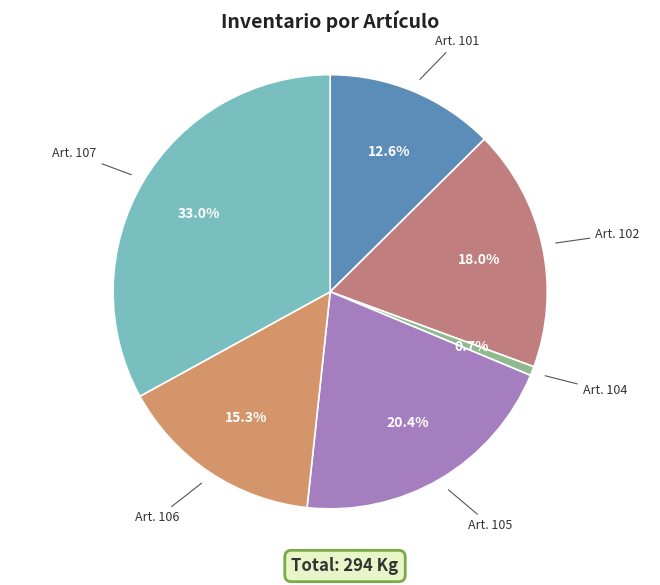

To the nearest percent, what is the average slice percentage?

17%